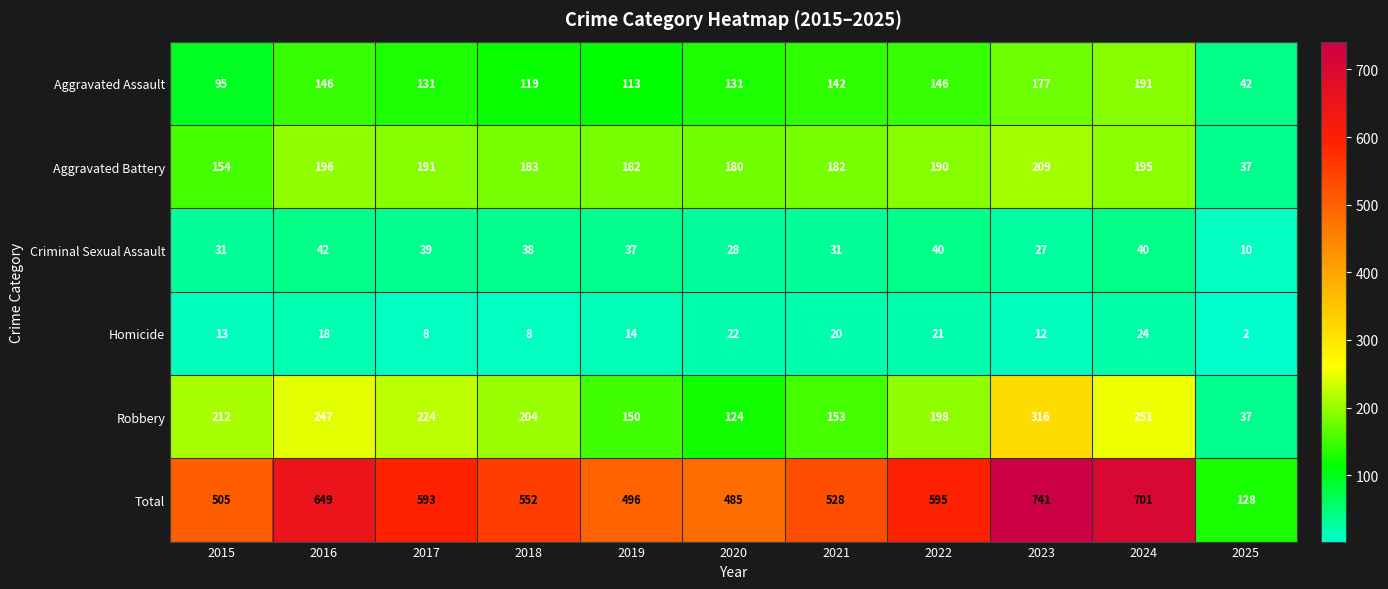

The value of Criminal Sexual Assault at 2016 is 23. True or false?

False